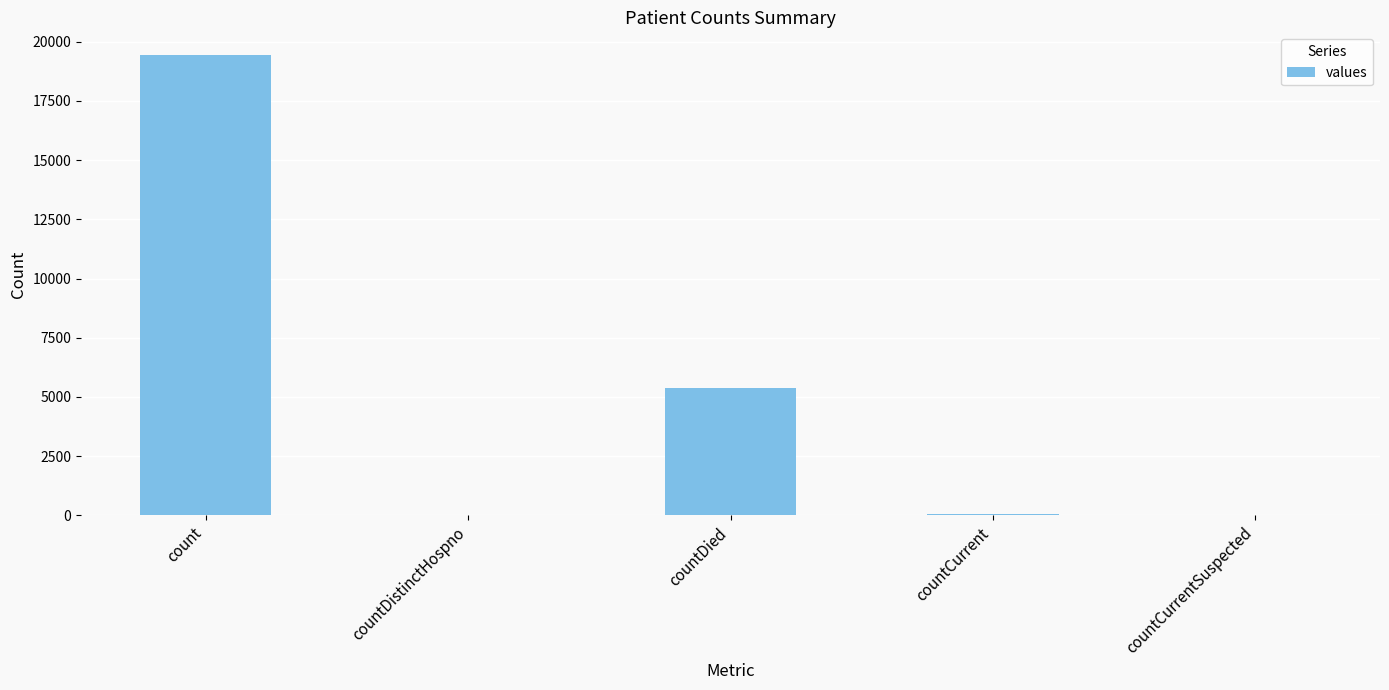

The value at countCurrent is 60. True or false?

True